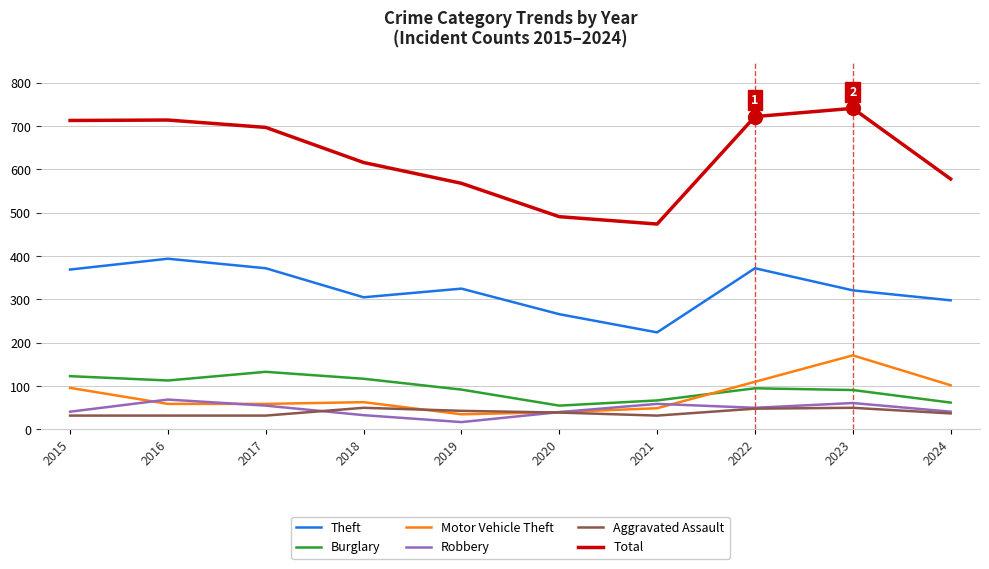

Which series has the largest total across all categories?

Total